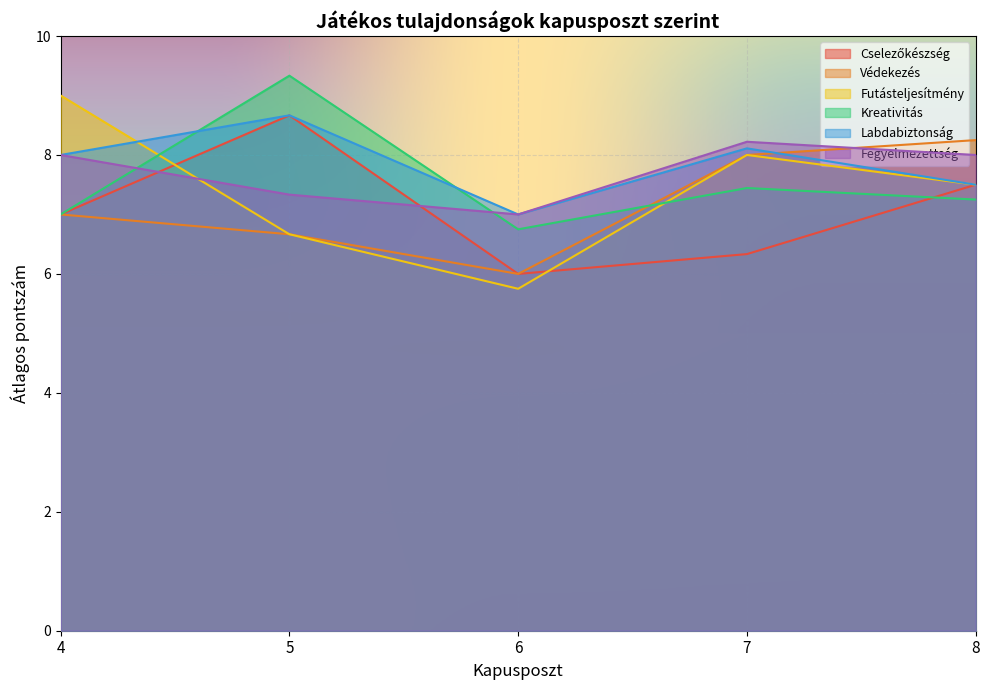

How many values in the Cselezőkészség series exceed 6?

4